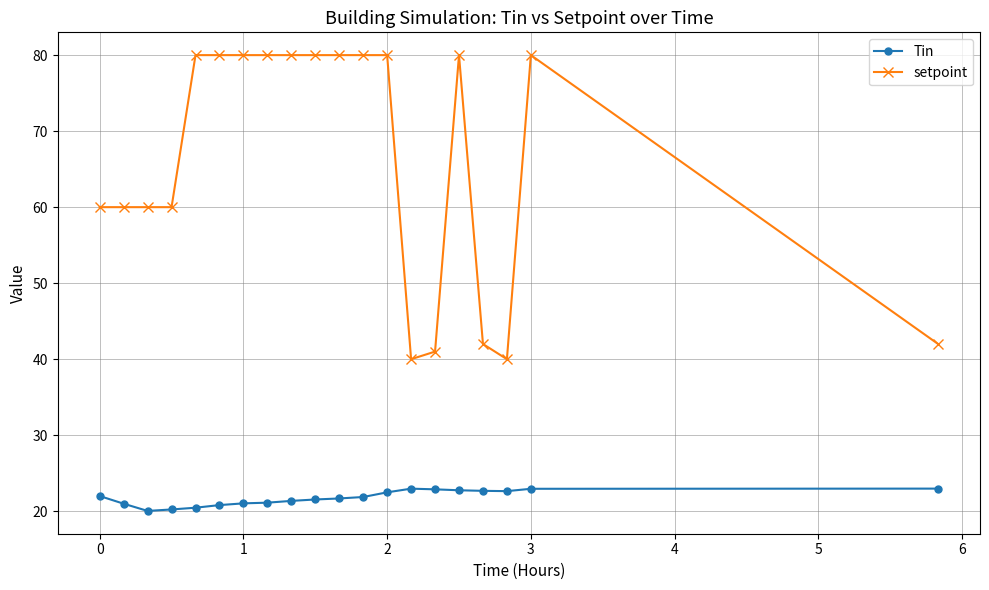

True or false: setpoint and Tin intersect in this chart.

False